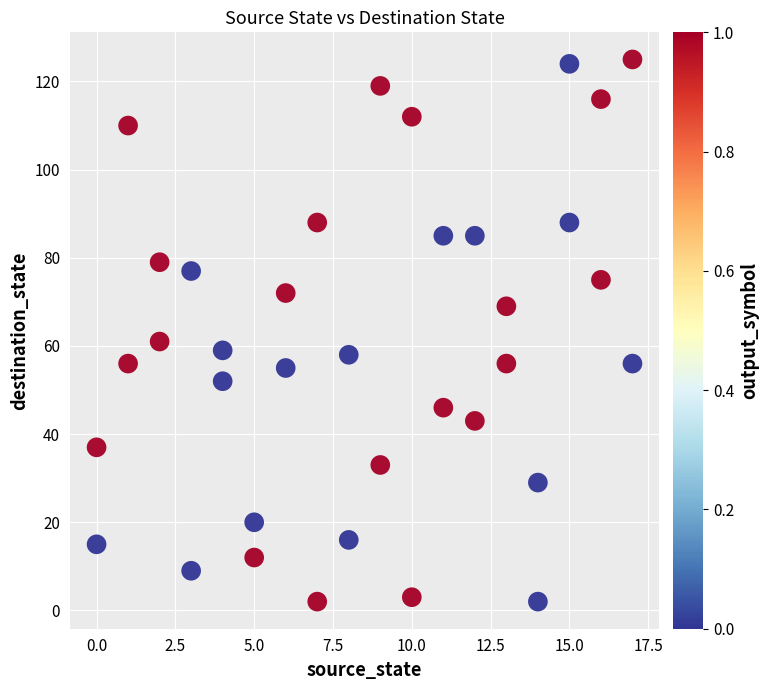

What Y value in the scatter plot is closest to 63?

61